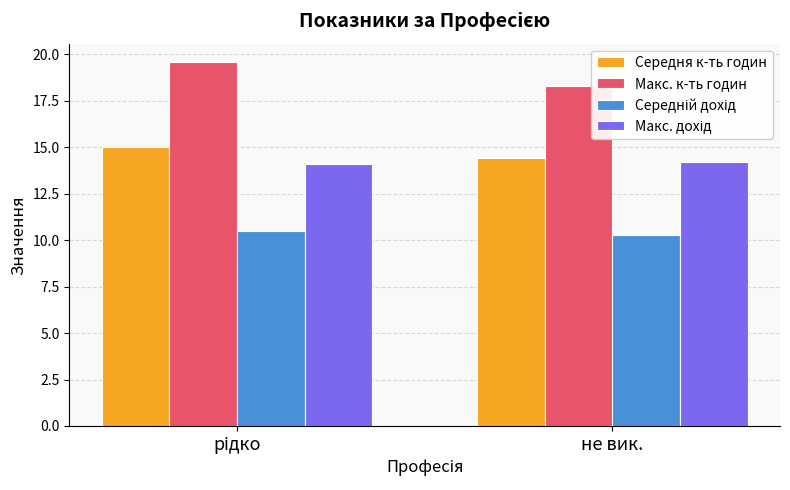

How many Макс. к-ть годин values are between 18 and 19?

1